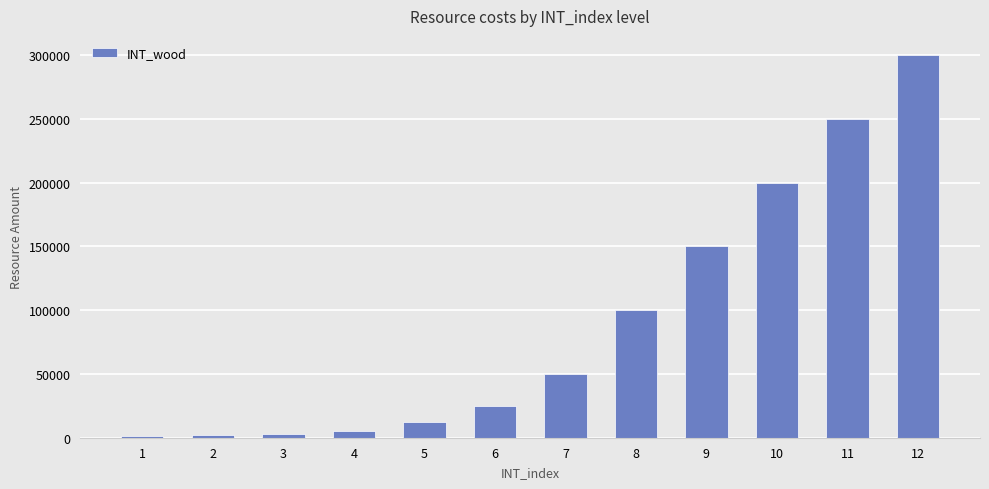

What is the maximum value shown in the chart?

300000